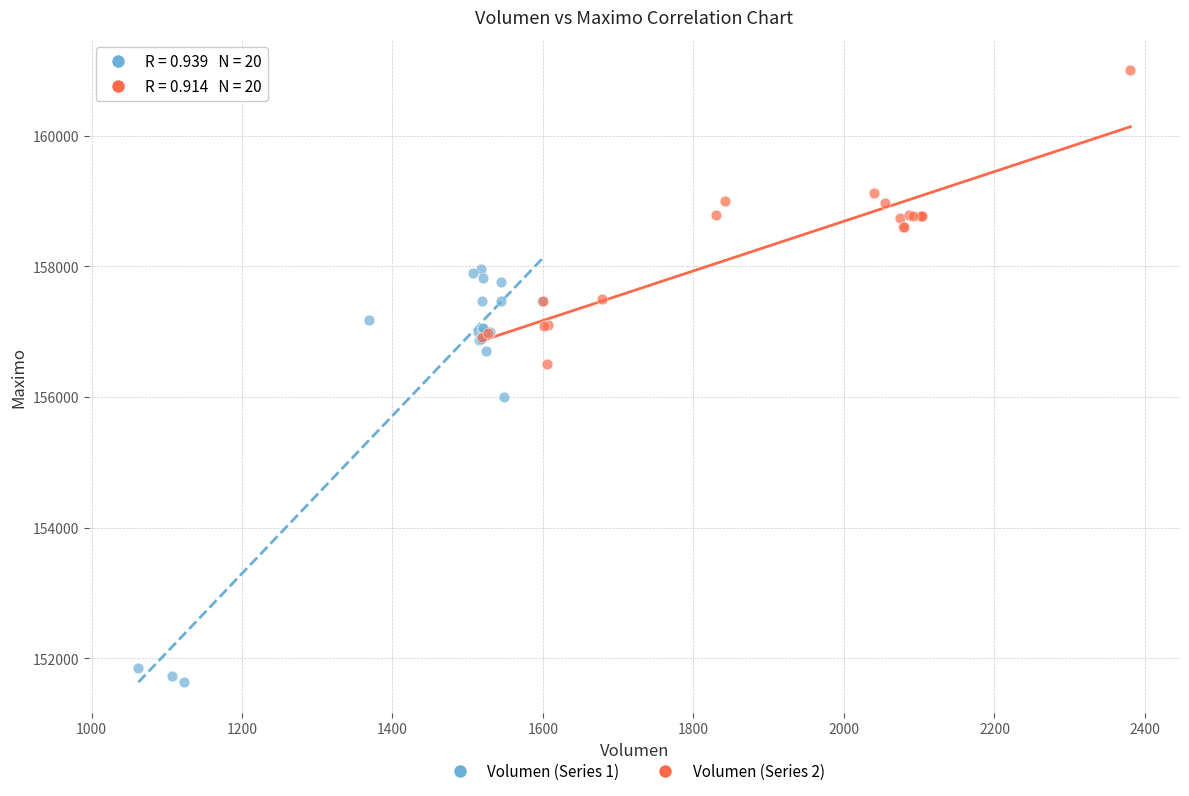

Which series contains the highest Y value?

Volumen (Series 2)